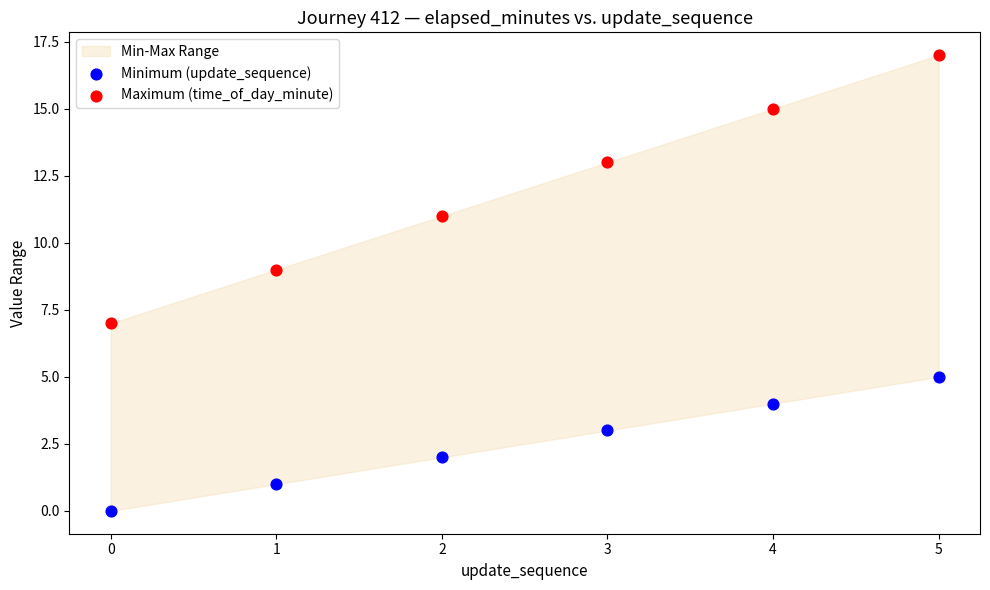

Which series contains the highest Y value?

Maximum (time_of_day_minute)